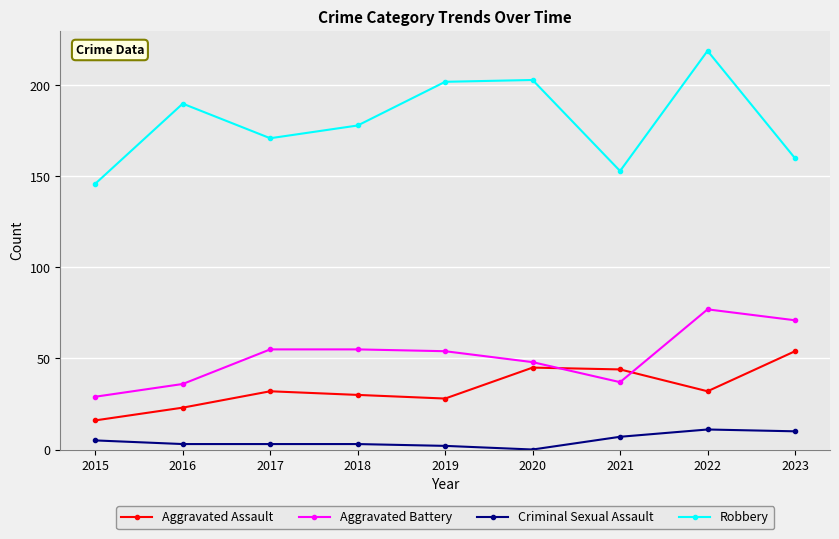

True or false: Aggravated Assault and Robbery cross at least once.

False